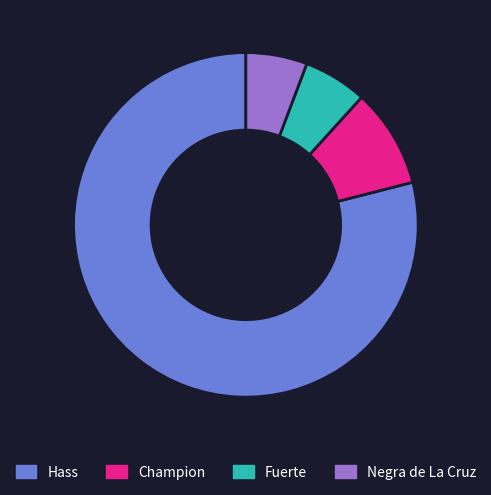

Is there a majority slice in this chart?

Yes